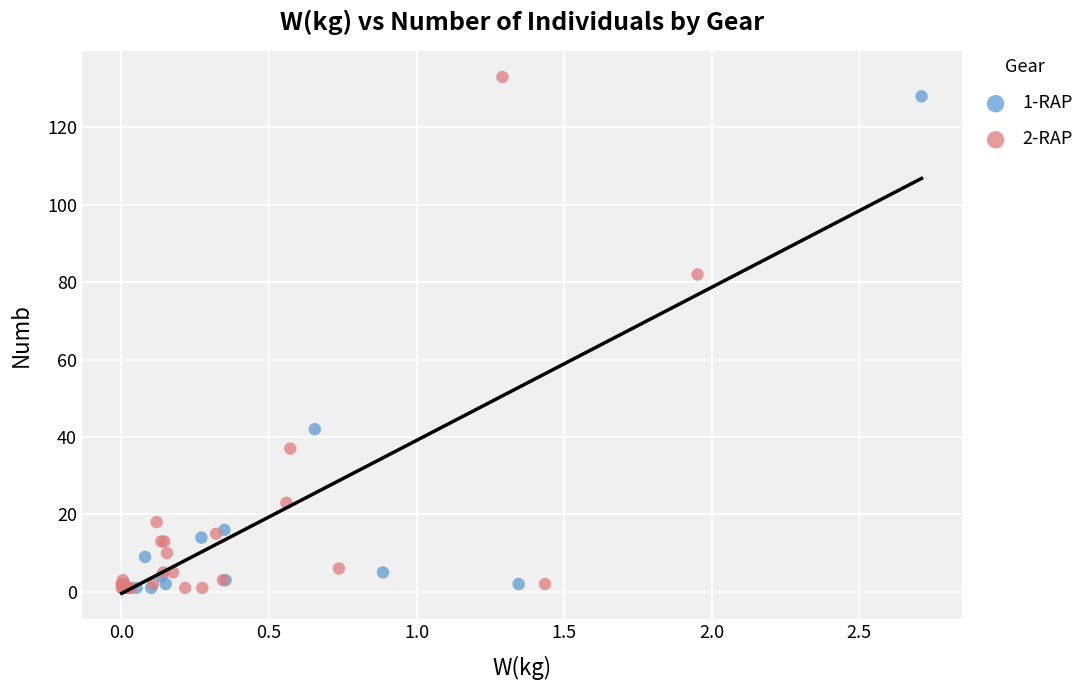

What are all the series names shown in the legend?

1-RAP, 2-RAP